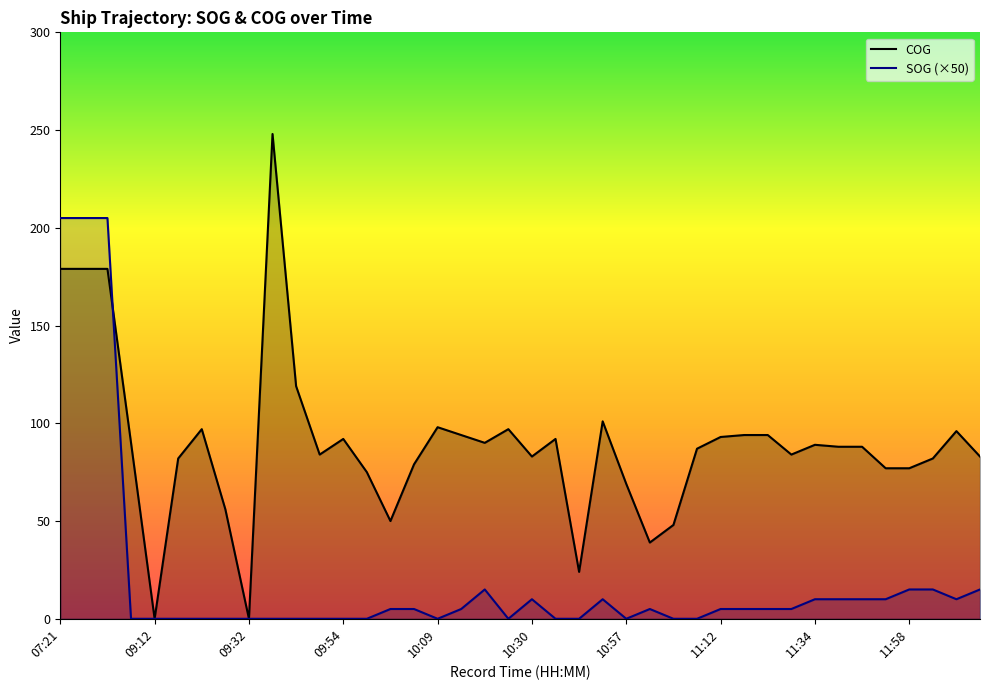

Which category has the lowest value across all series?

08:50